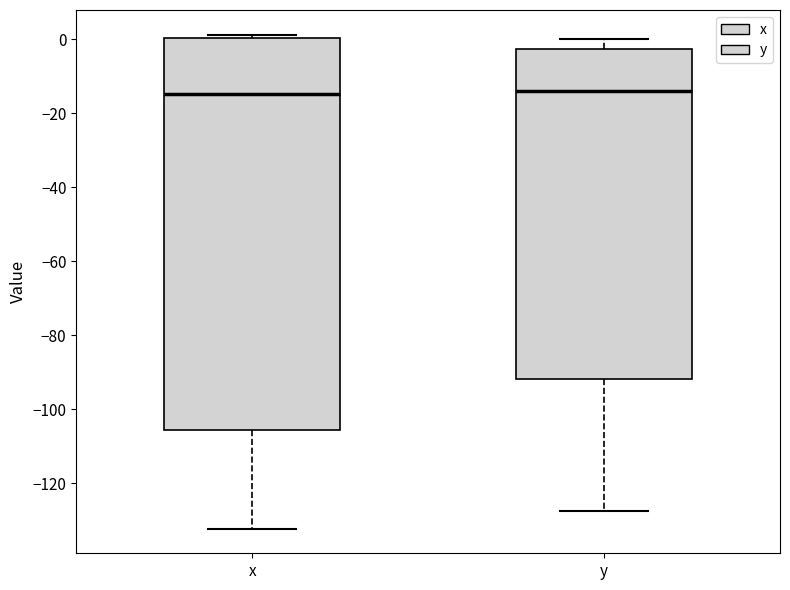

Reading left to right, read every box against the y-axis: the position of its median line, the range the box covers, and the ends of its whiskers. The values are not printed on the chart, so give them approximately, as read against the axis.

x: median -14, box -106 to 0, whiskers -132 to 2
y: median -14, box -92 to -2, whiskers -128 to 0